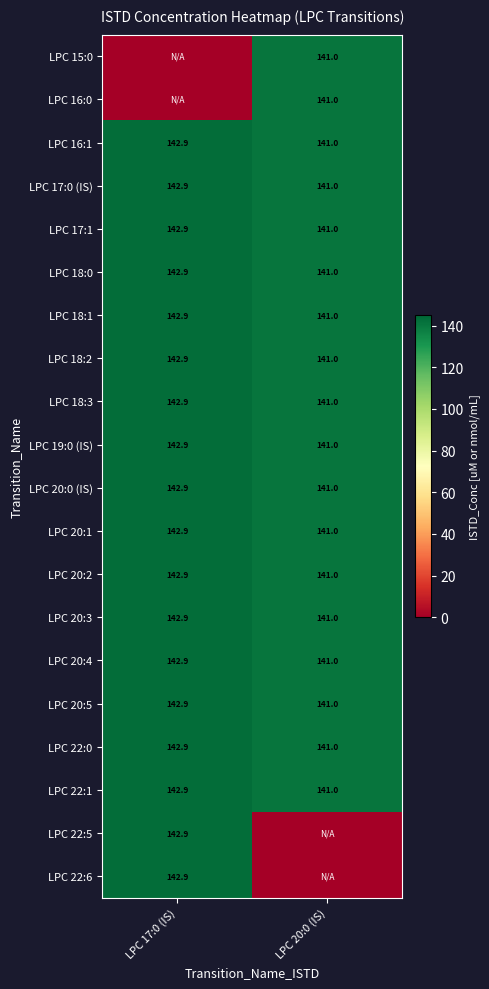

What is the difference between the maximum and minimum values in the LPC 18:1 series?

1.9